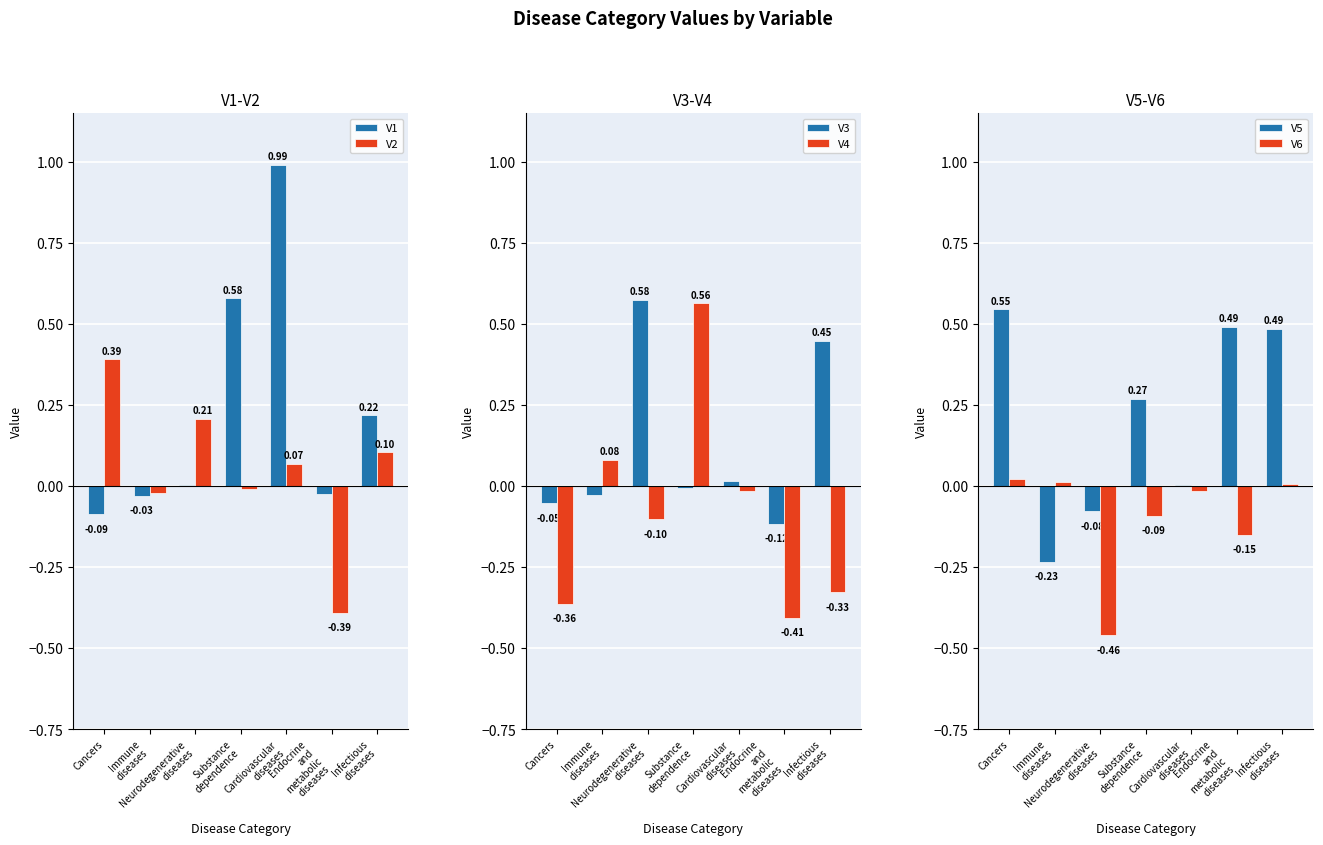

The V4 series shows -0.1 at Neurodegenerative
diseases. True or false?

False